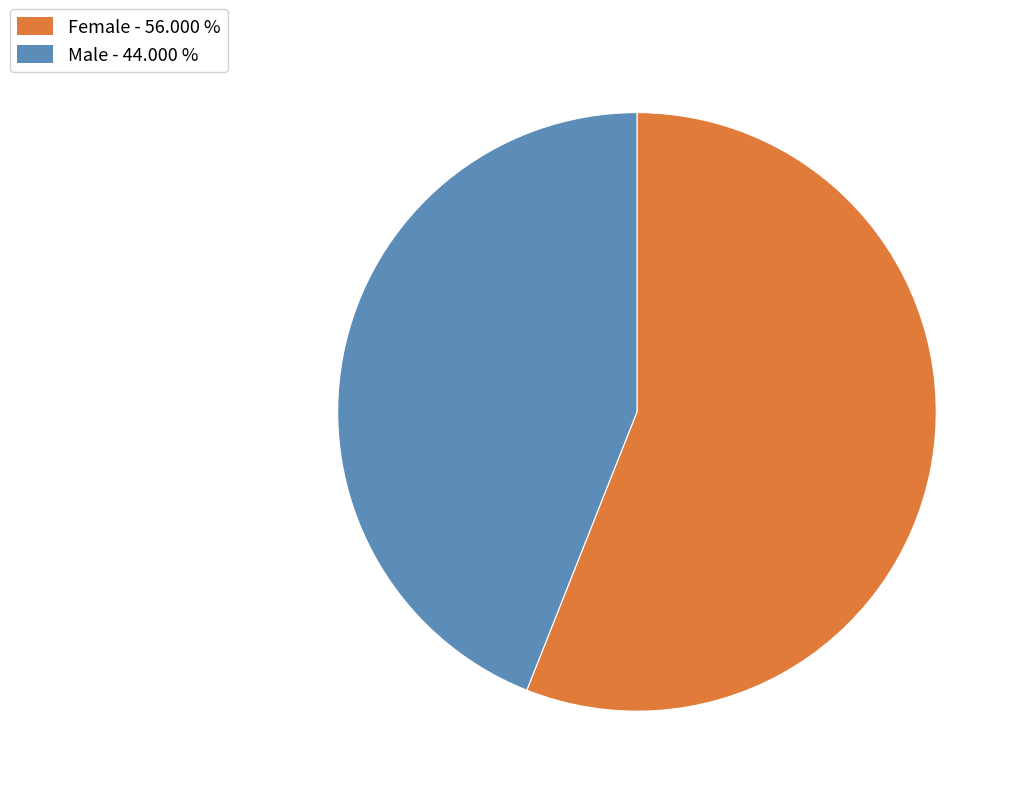

Approximately how many times larger is the value at Male compared to Female?

0.8